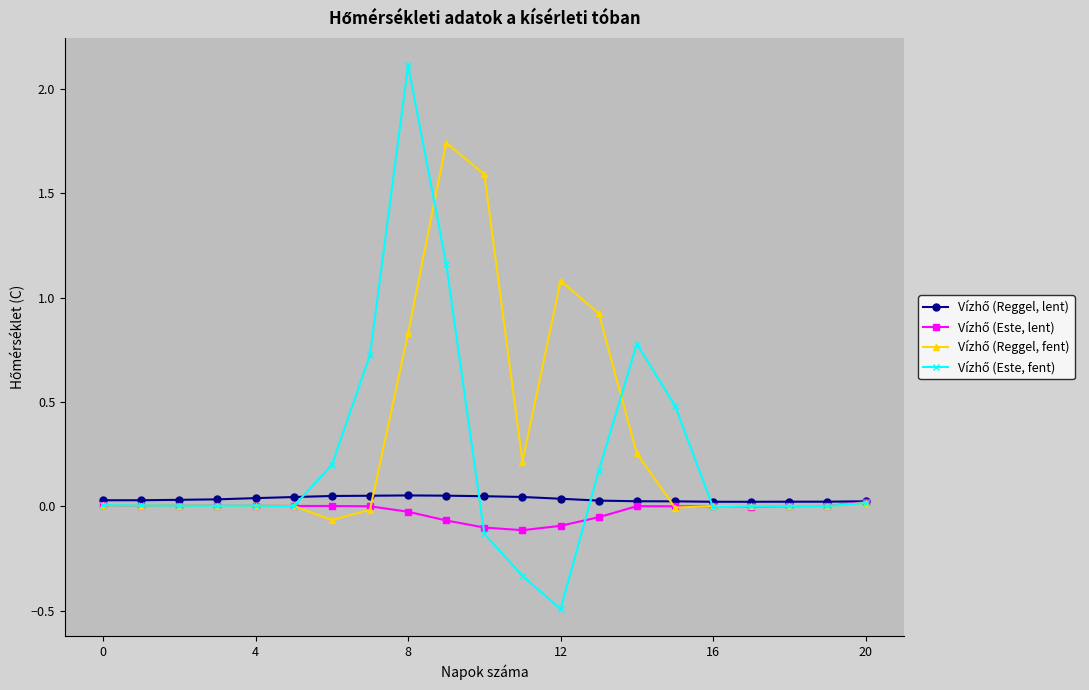

At how many categories does at least one series exceed 1?

4